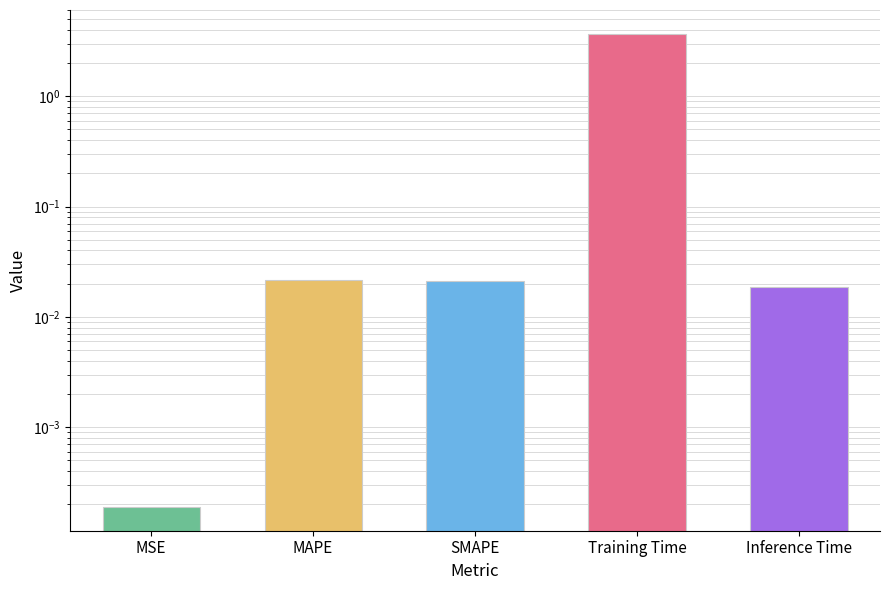

The value at Training Time is 2.2. True or false?

False